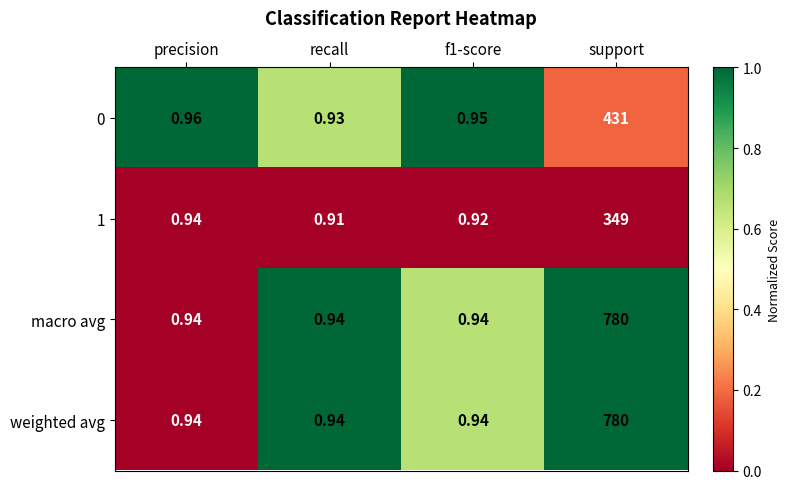

Where is 1 nearest to the value 174?

precision